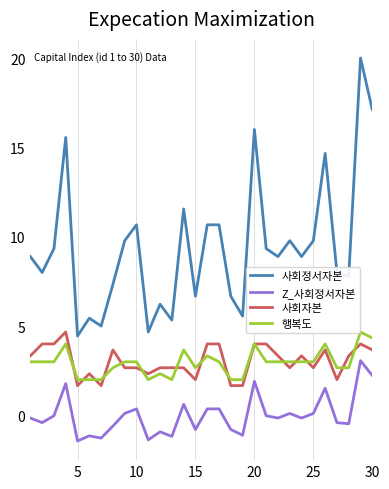

What is the greatest value displayed?

20.0